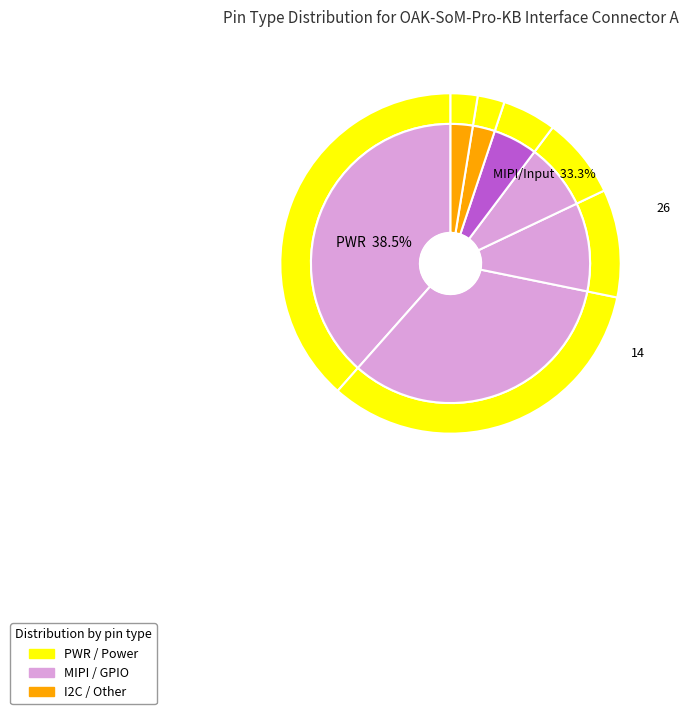

To the nearest percent, what percentage of the pie is 1.8V GPIO?

10%